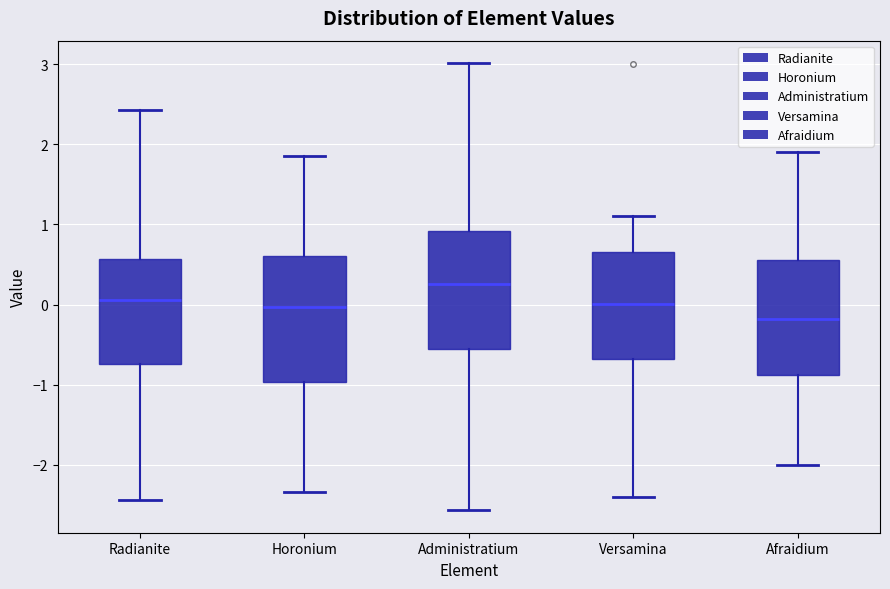

Reading left to right, transcribe this box plot: for each box, give where its median line is, the range the box spans, and where its two whiskers end, as read against the y-axis. The values are not printed on the chart, so give them approximately, as read against the axis.

Radianite: median 0.1, box -0.7 to 0.6, whiskers -2.4 to 2.4
Horonium: median 0.0, box -1.0 to 0.6, whiskers -2.3 to 1.9
Administratium: median 0.3, box -0.6 to 0.9, whiskers -2.6 to 3.0
Versamina: median 0.0, box -0.7 to 0.7, whiskers -2.4 to 1.1
Afraidium: median -0.2, box -0.9 to 0.6, whiskers -2.0 to 1.9